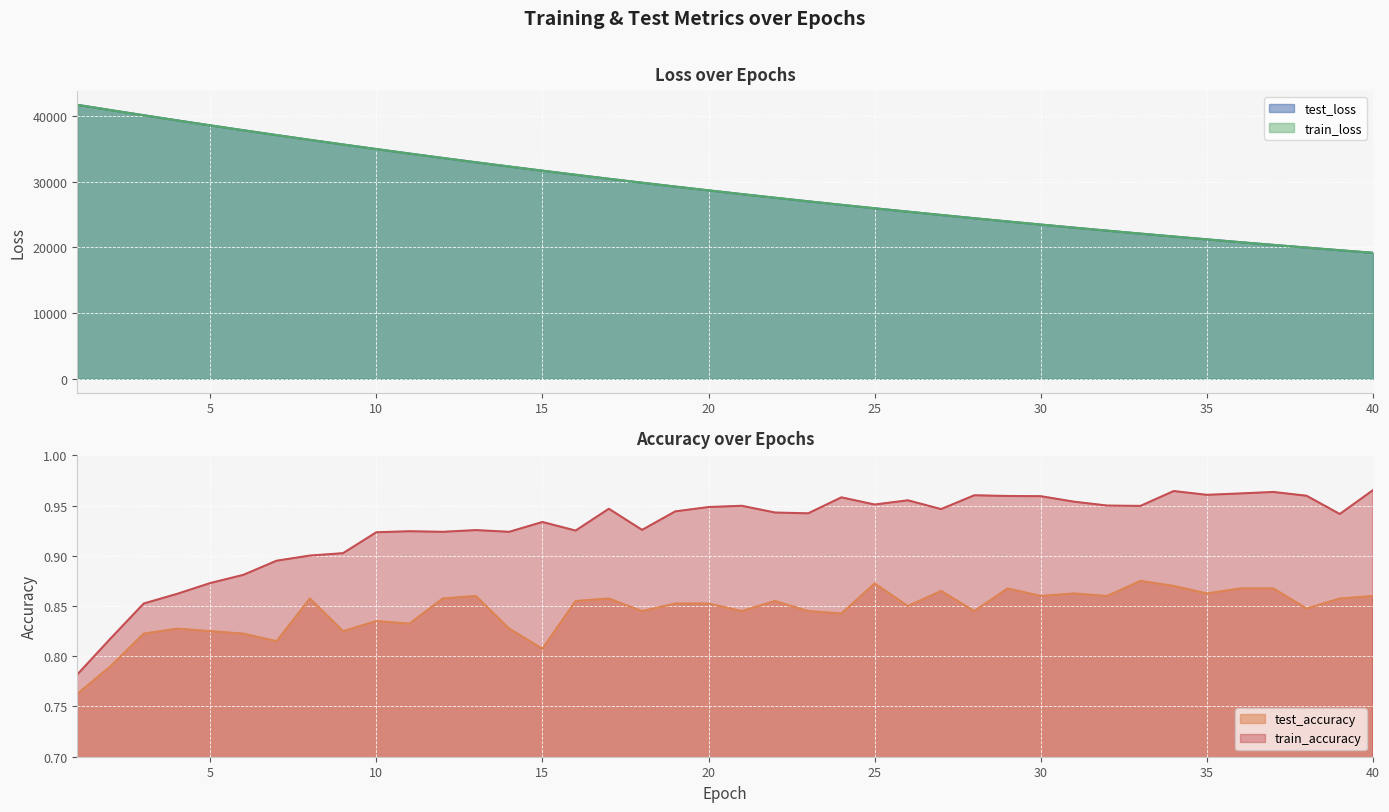

What is the difference between the maximum and minimum values in the test_loss series?

22509.3